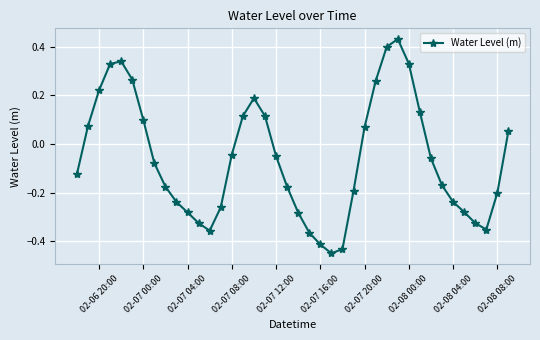

What is the difference between the maximum and minimum values?

0.9